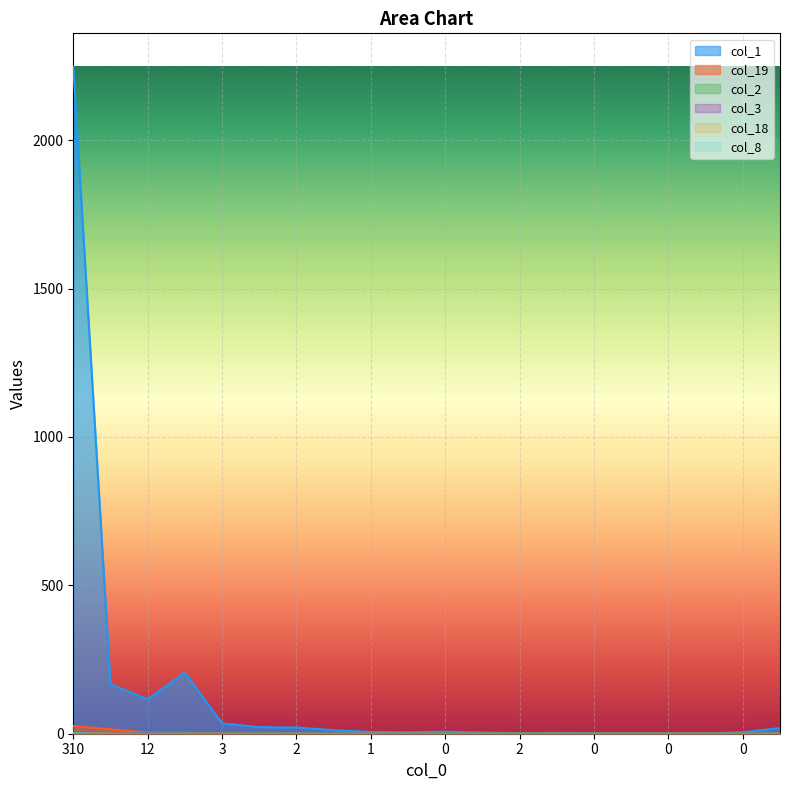

True or false: col_8 and col_3 intersect in this chart.

False